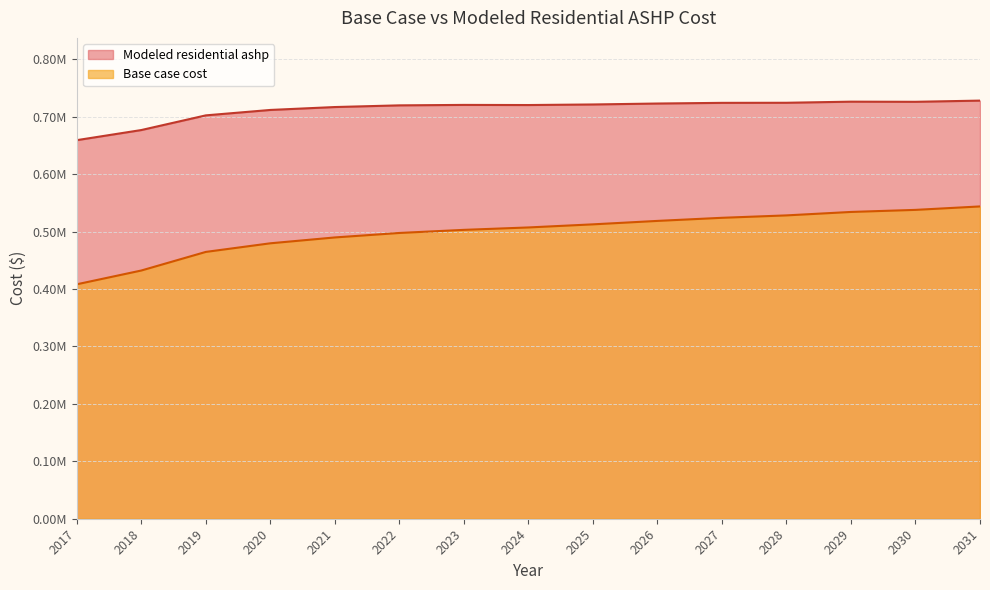

At which label does Base case cost first exceed 507205?

2024